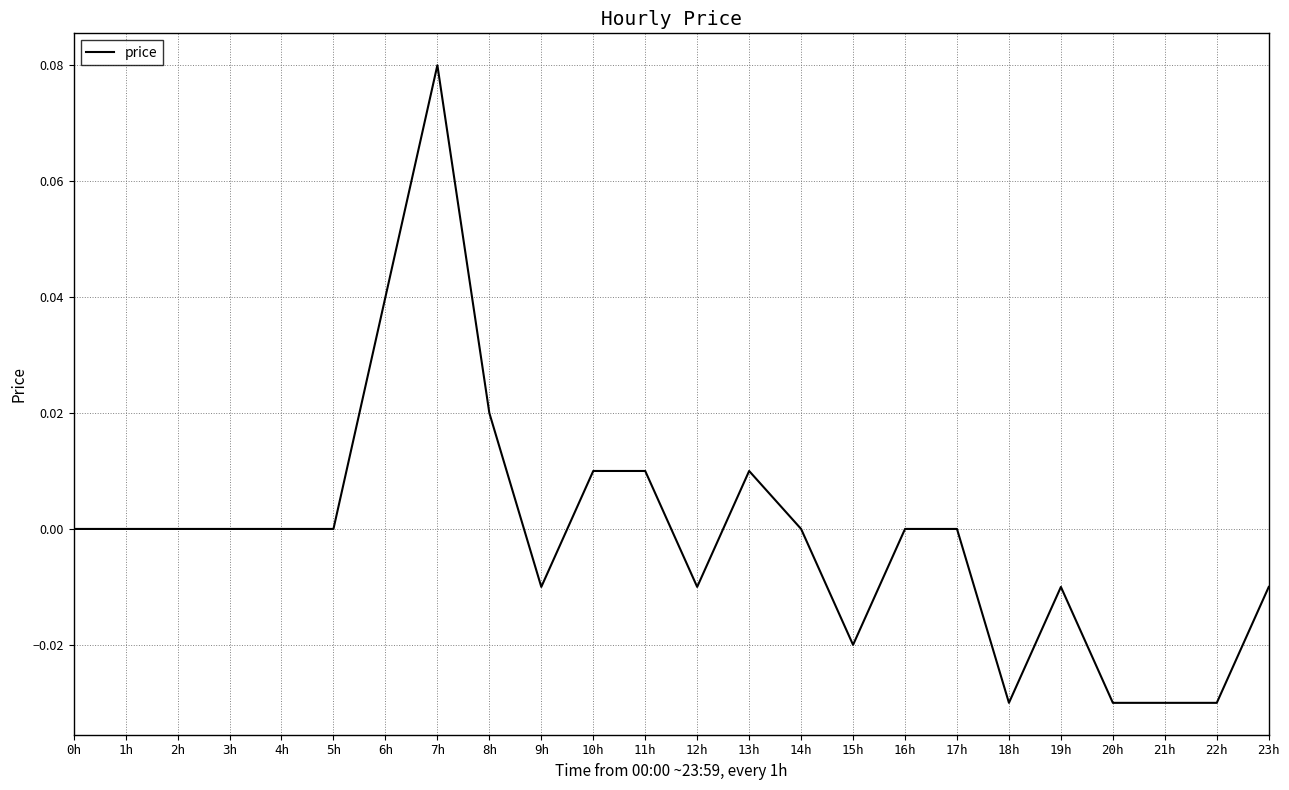

True or false: the data shows 0.0 at 10h.

True